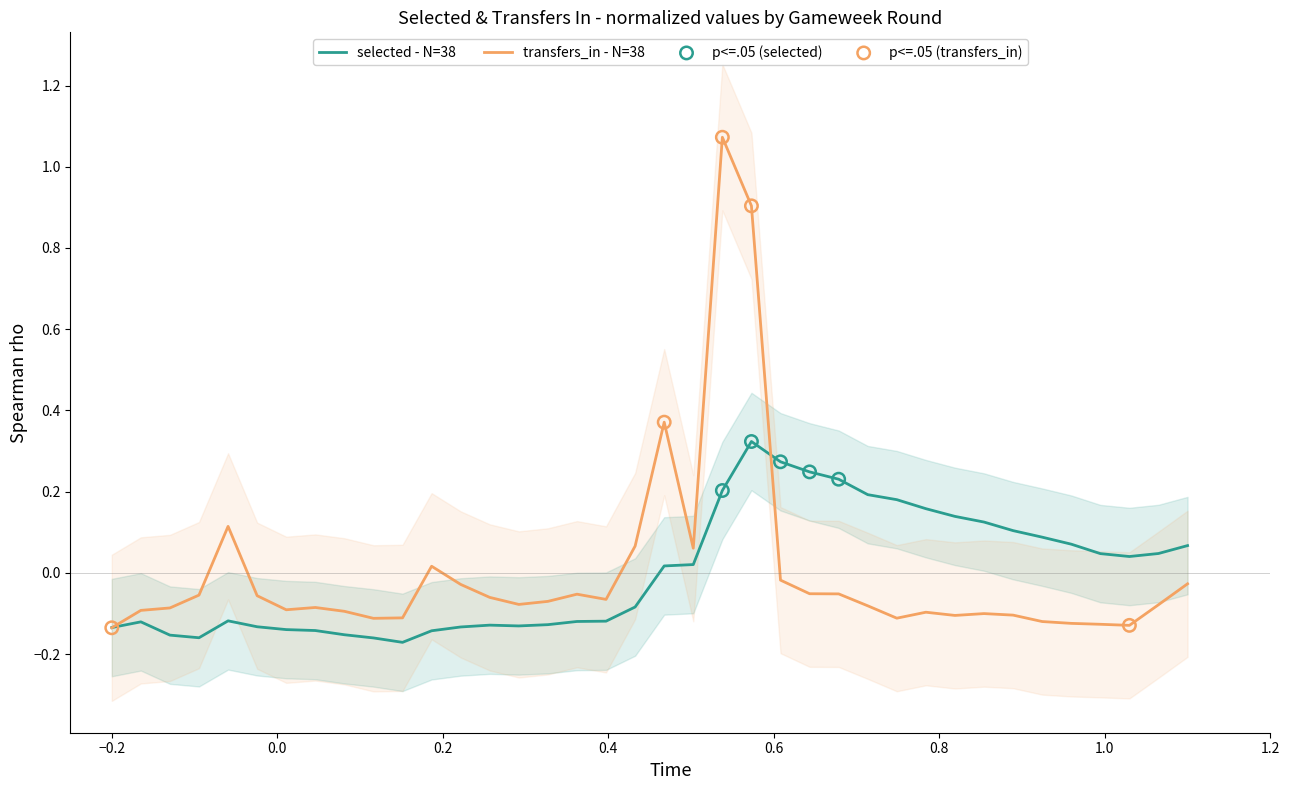

At how many categories does at least one series exceed 0?

22